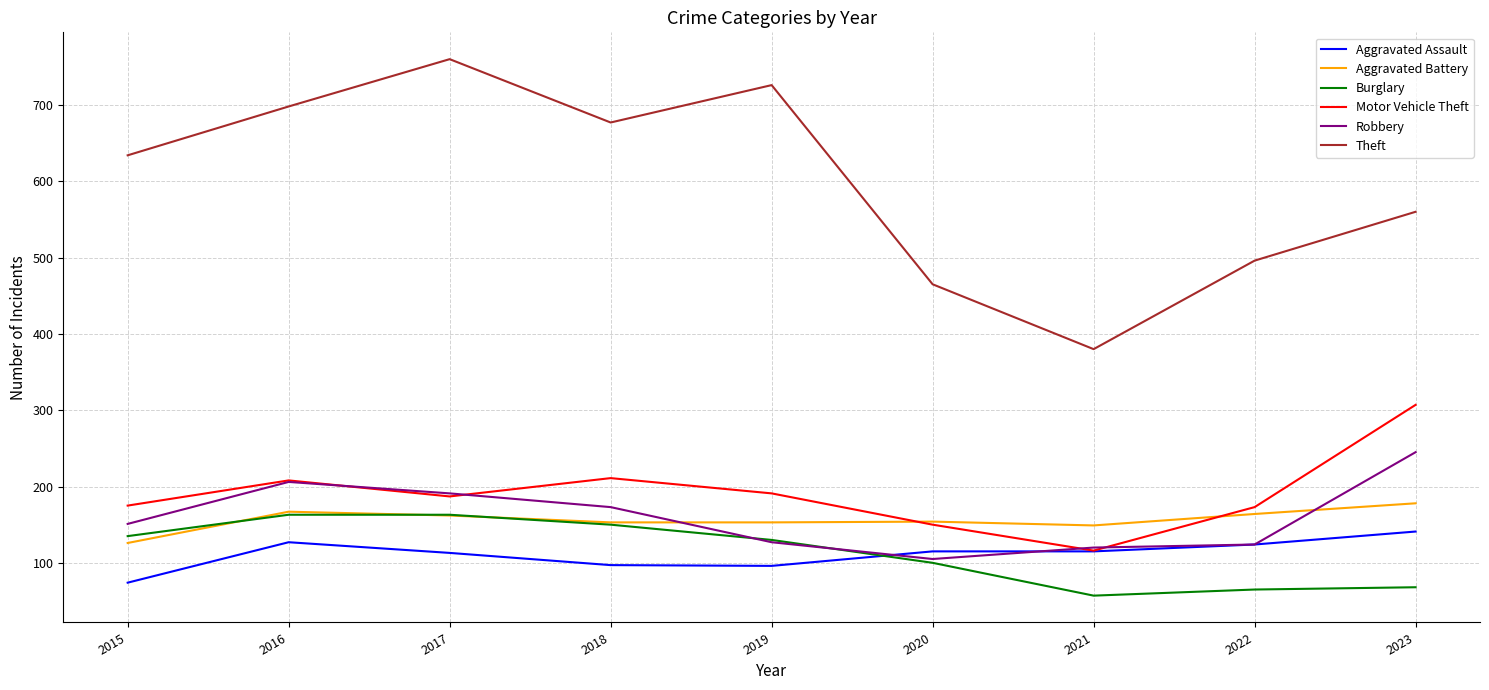

What value does the Aggravated Battery series have at 2018?

153